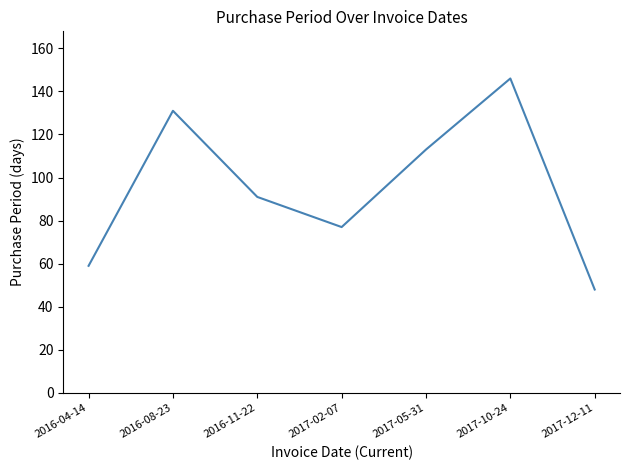

Which has a higher value, 2016-11-22 or 2017-02-07?

2016-11-22